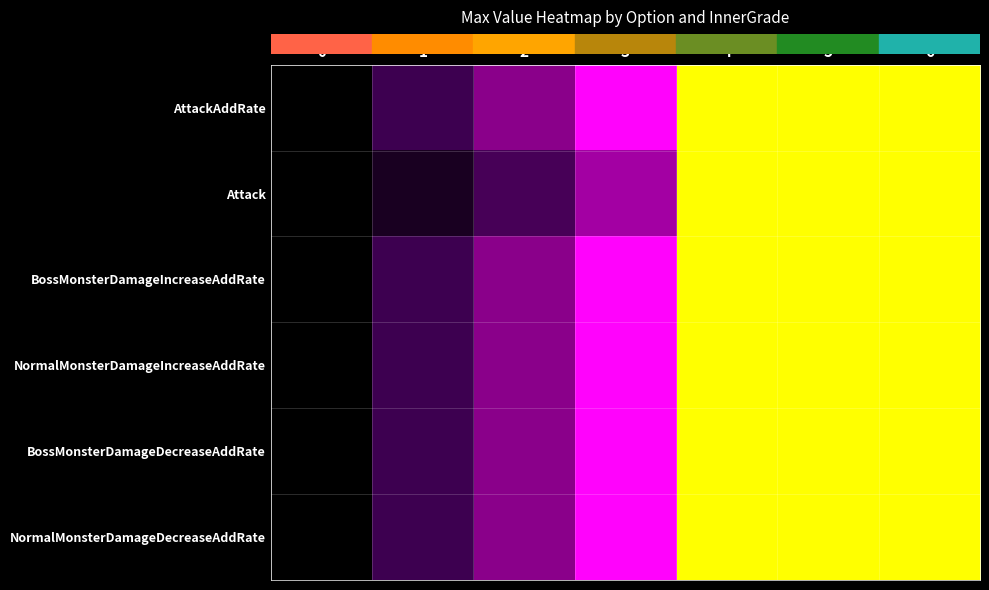

Reading left to right, extract all data points from this chart.

row_0: 0.0	0.2	0.5	0.8	1.0	1.0	1.0
row_1: 0.0	0.1	0.3	0.6	1.0	1.0	1.0
row_2: 0.0	0.2	0.5	0.8	1.0	1.0	1.0
row_3: 0.0	0.2	0.5	0.8	1.0	1.0	1.0
row_4: 0.0	0.2	0.5	0.8	1.0	1.0	1.0
row_5: 0.0	0.2	0.5	0.8	1.0	1.0	1.0